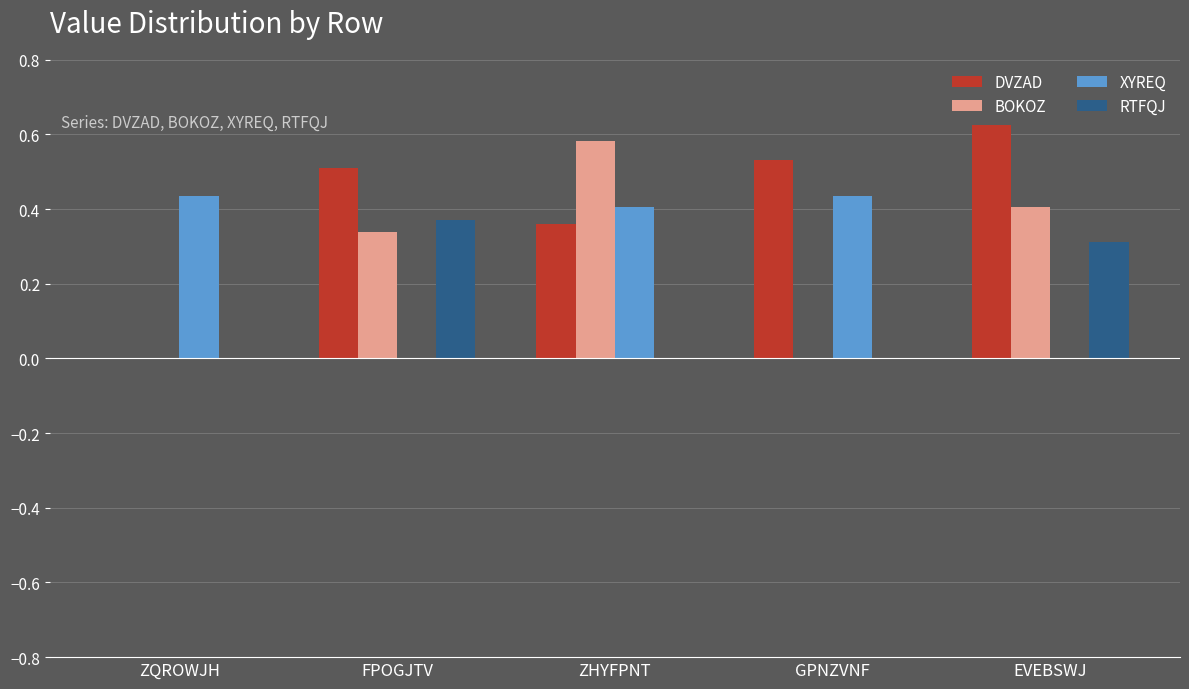

What are all the series names shown in the legend?

DVZAD, BOKOZ, XYREQ, RTFQJ